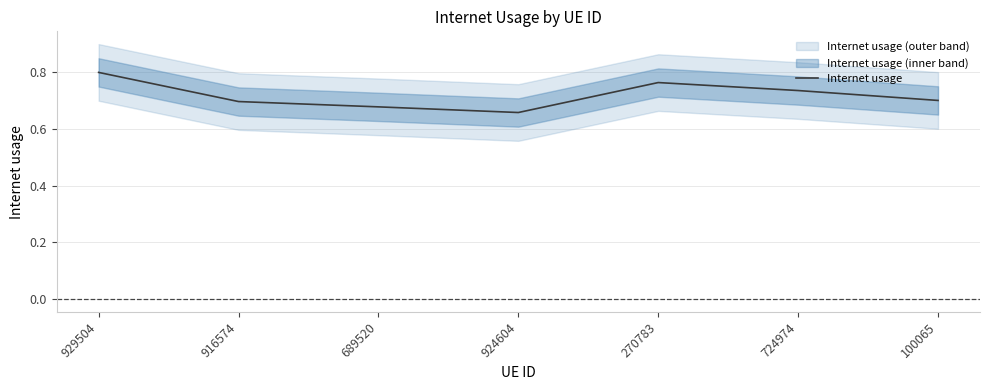

What is the average value?

0.7